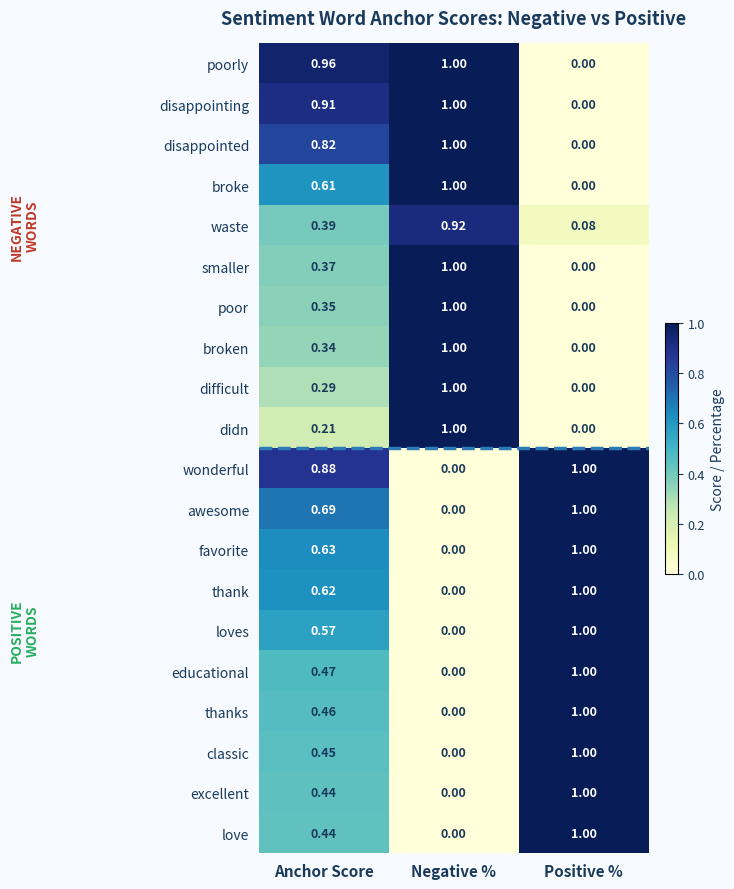

Which series has the largest total across all categories?

poorly